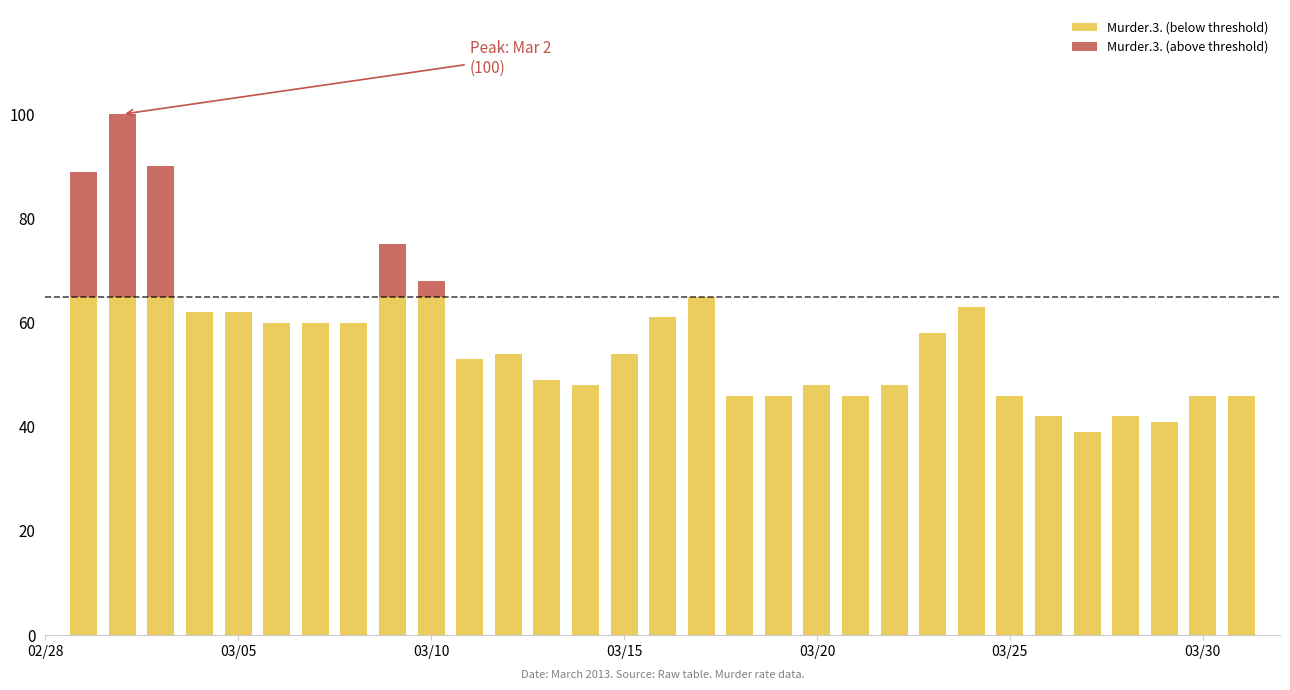

Count the number of categories in the chart.

31